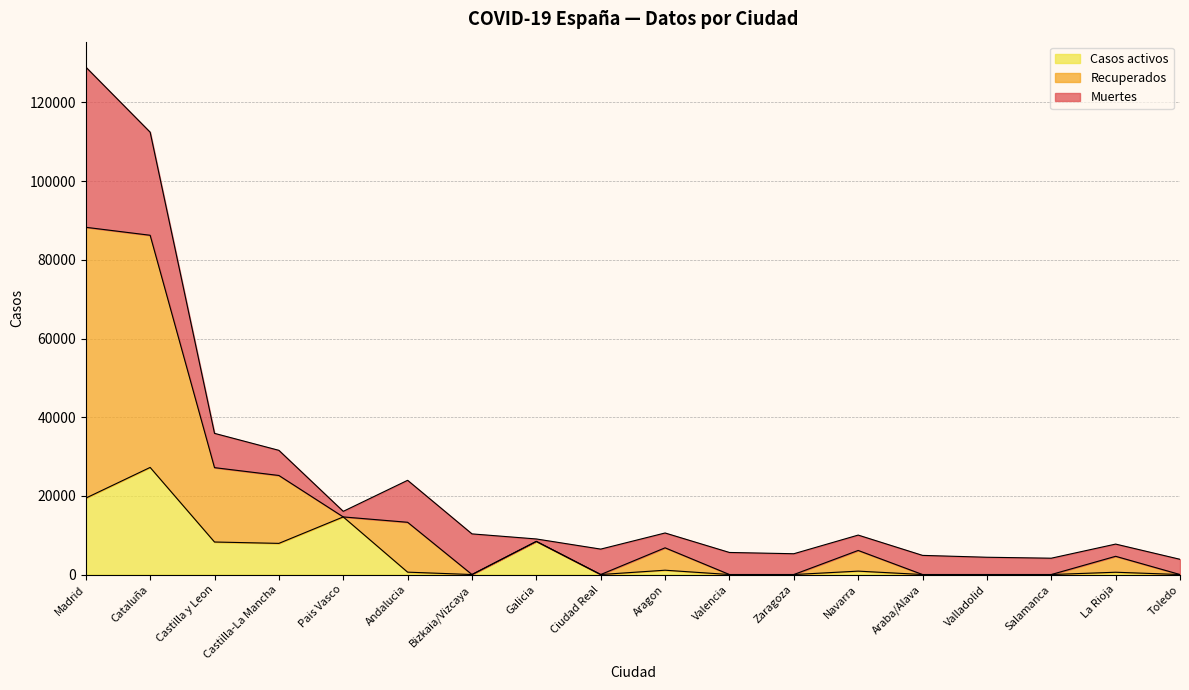

What is the label of the 14th point from the right?

Pais Vasco